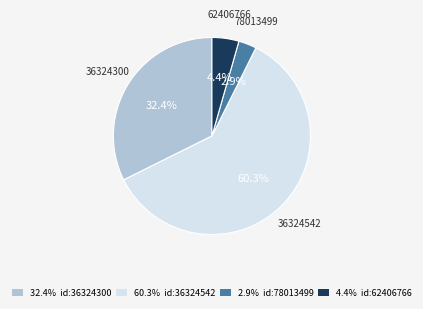

Rank the categories by value from highest to lowest.

60.3% id:36324542, 32.4% id:36324300, 4.4% id:62406766, 2.9% id:78013499